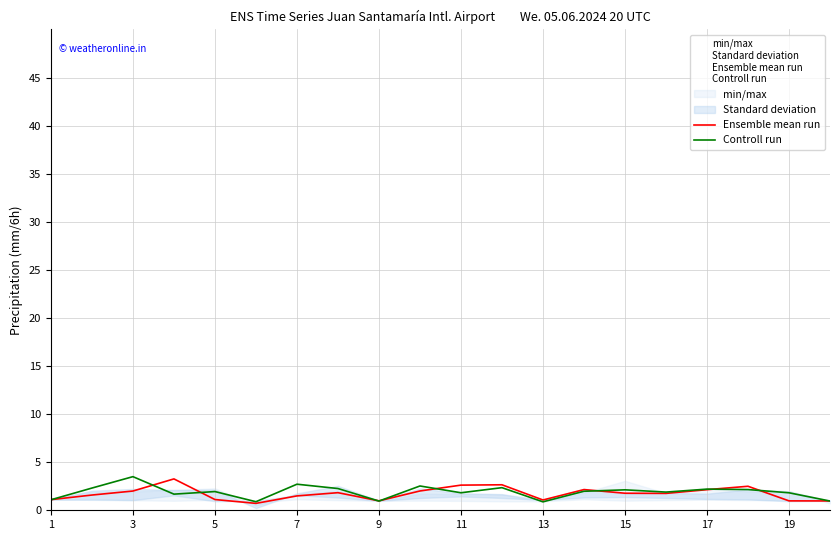

What is the value of the Controll run point at the 12th from the left?

0.9